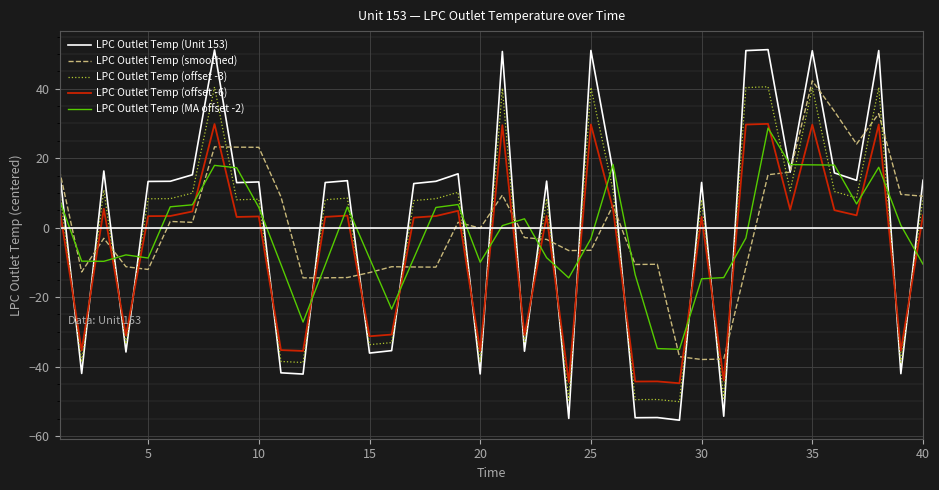

What is the highest value of the LPC Outlet Temp (Unit 153) series?

51.2